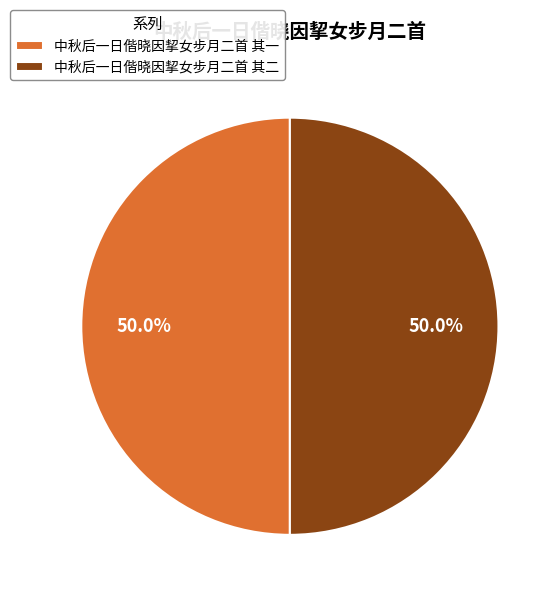

Approximately how many times larger is the value at 中秋后一日偕晓因挈女步月二首 其二 compared to 中秋后一日偕晓因挈女步月二首 其一?

1.0